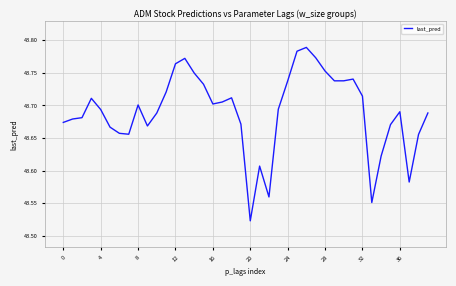

What is the difference between the maximum and minimum values?

0.3